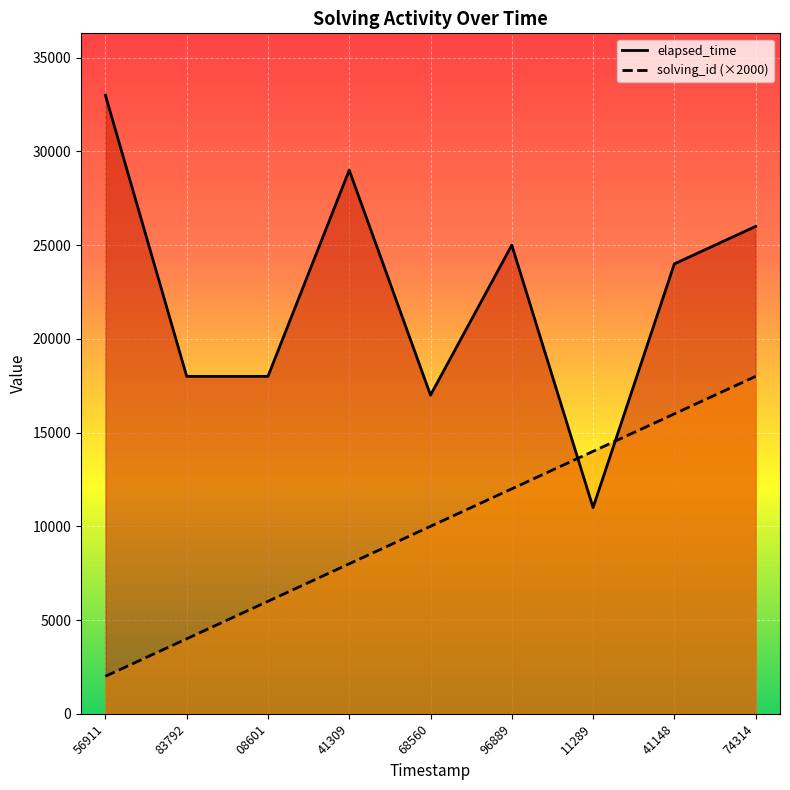

What is the difference between the highest and lowest values at 74314?

8000